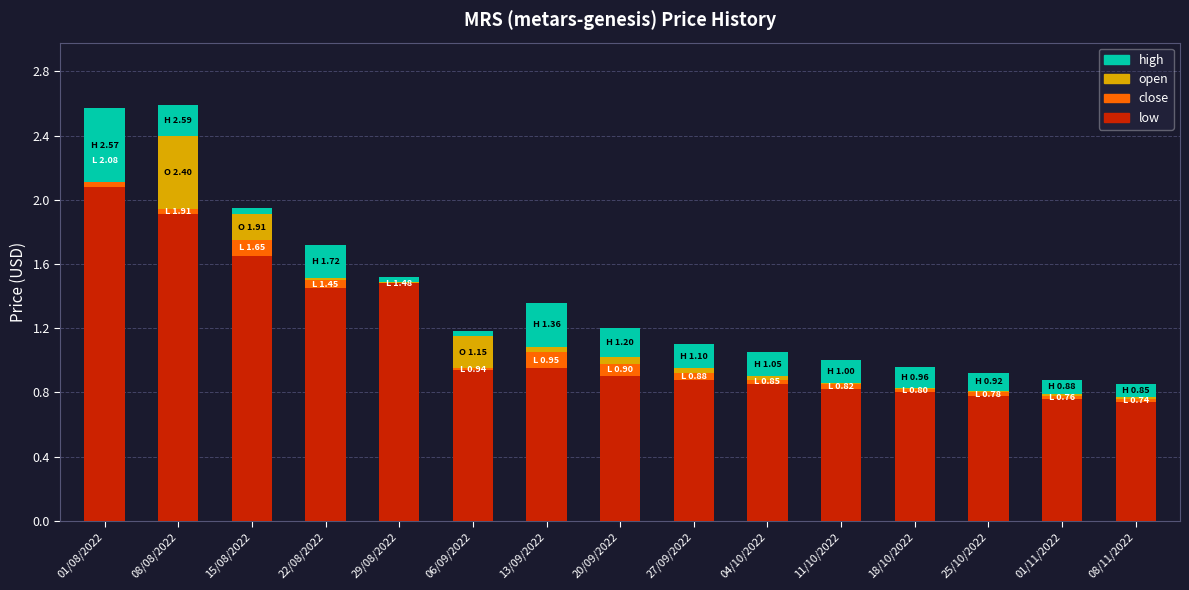

What are all the series names shown in the legend?

low, close, open, high